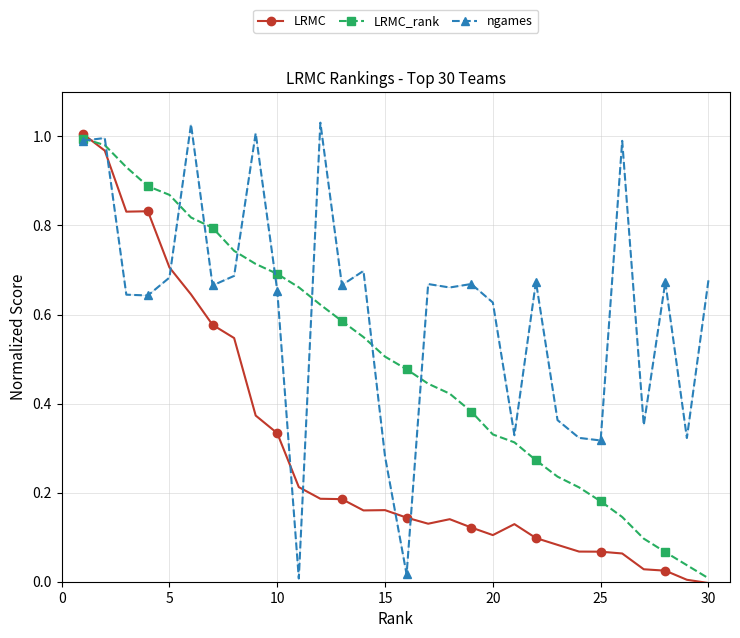

Which series has the largest total across all categories?

ngames